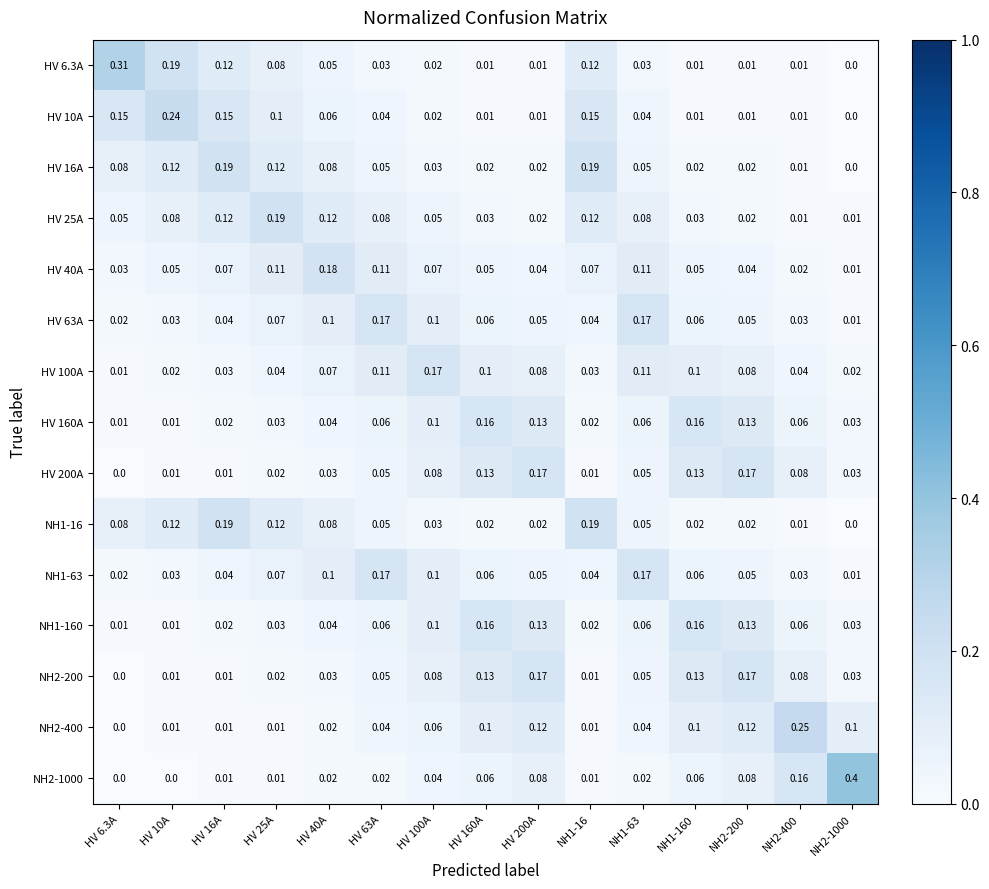

Is the value of HV 6.3A at HV 25A greater than the value of NH2-1000 at HV 160A?

Yes